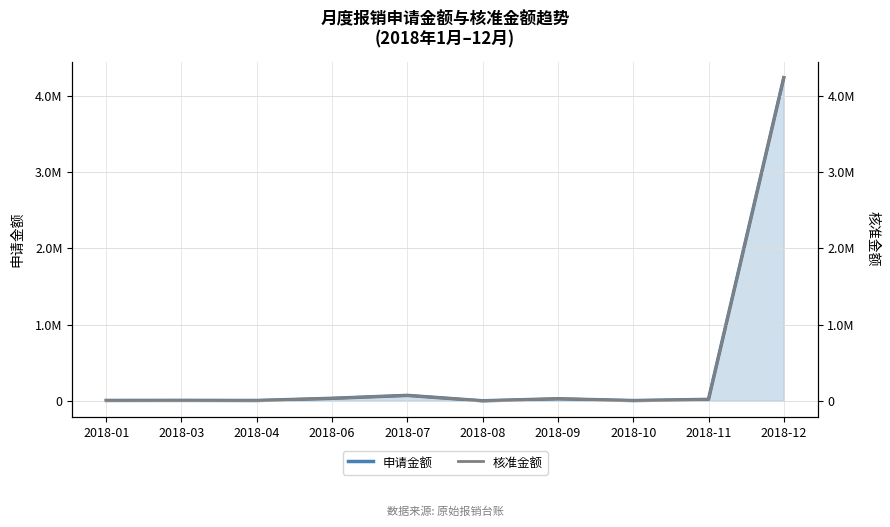

What is the difference between the maximum and minimum values in the 核准金额 series?

4236000